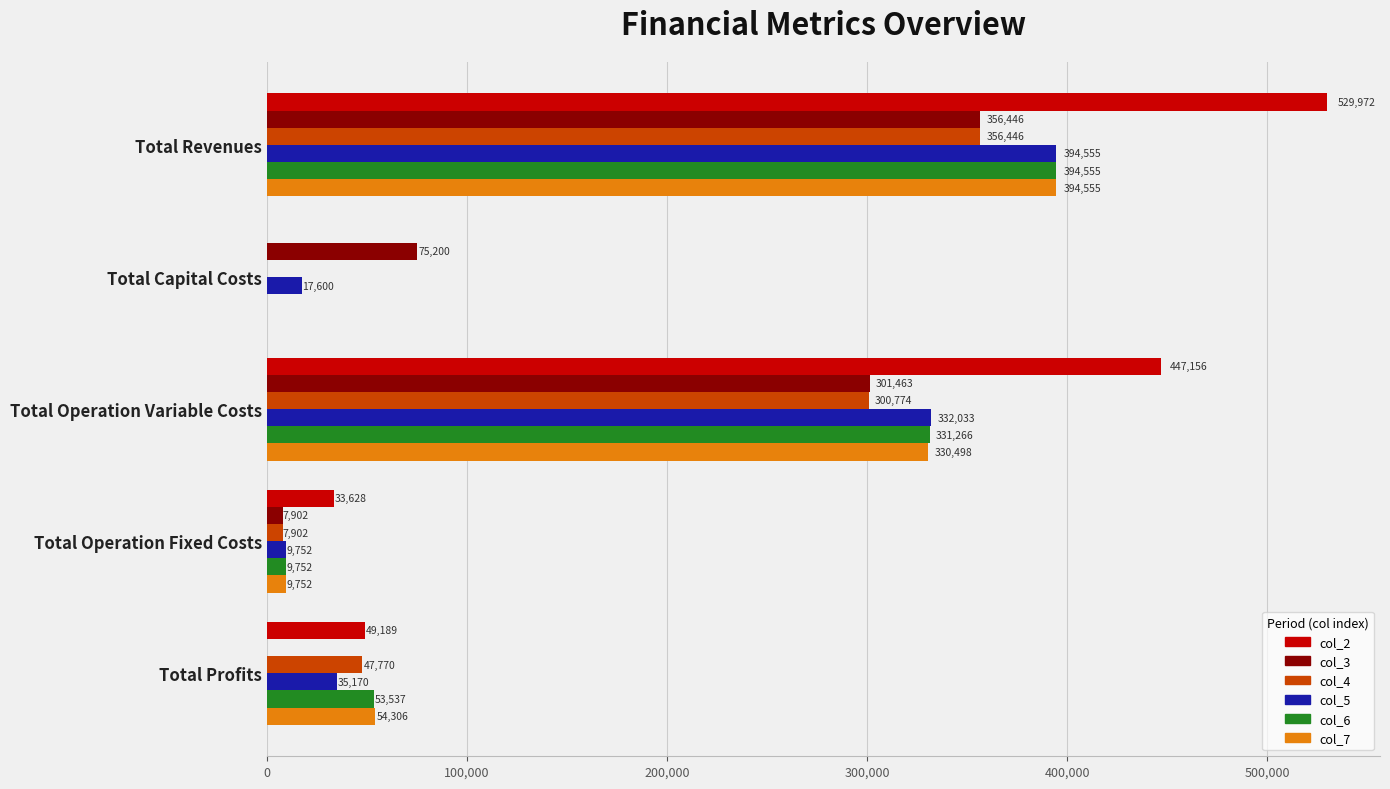

Between Total Capital Costs and Total Operation Fixed Costs, which series saw the biggest shift?

col_3